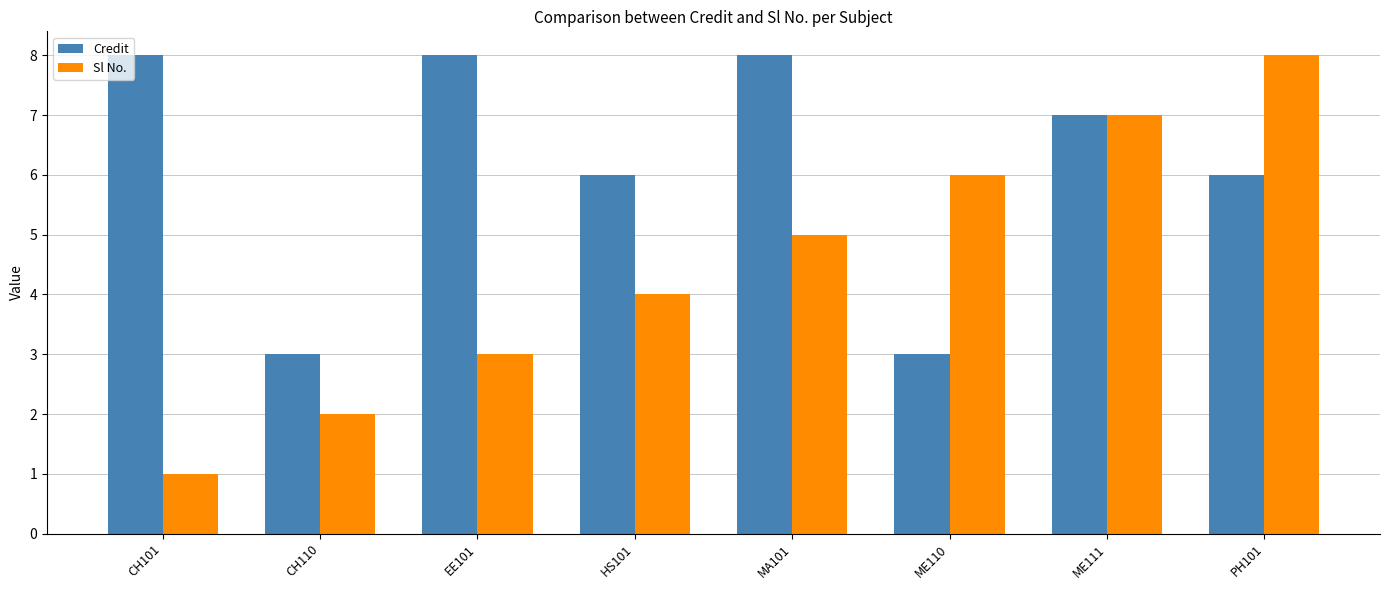

Reading left to right, transcribe all the data shown in this chart.

Credit: 8	3	8	6	8	3	7	6
Sl No.: 1	2	3	4	5	6	7	8